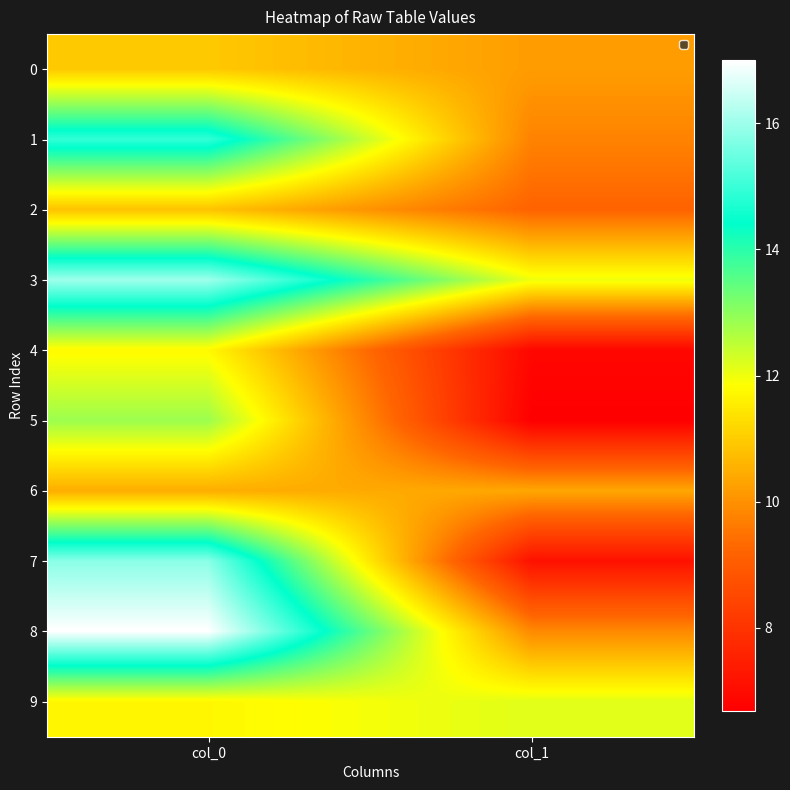

Between col_0 and col_1, which series saw the biggest shift?

7